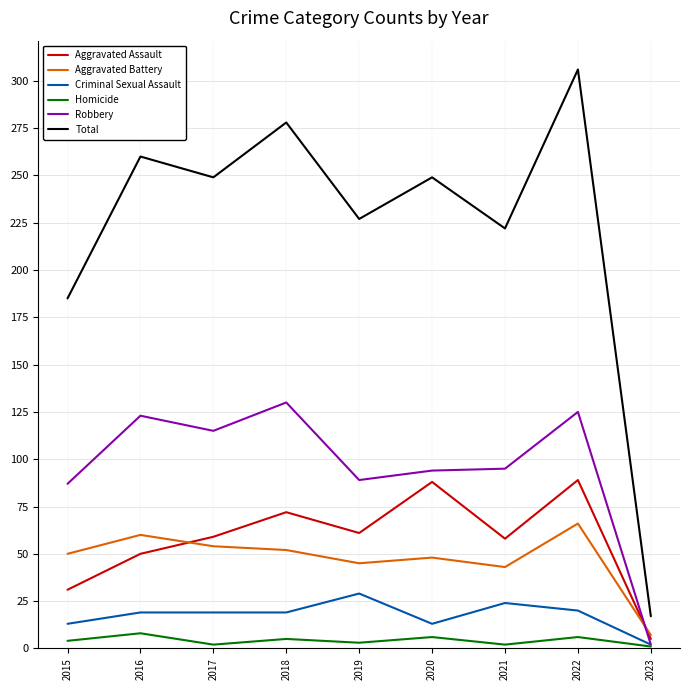

Which series has the largest range (max minus min)?

Total